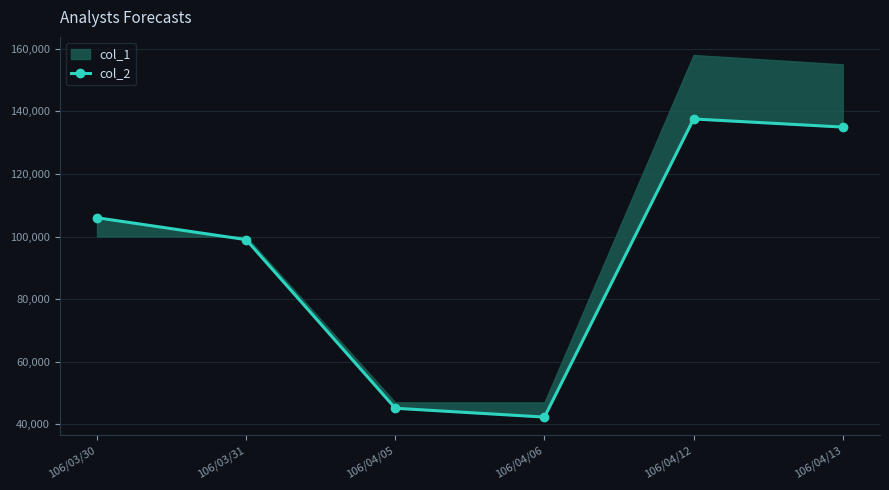

How many points are higher than both their immediate neighbors (excluding endpoints)?

1